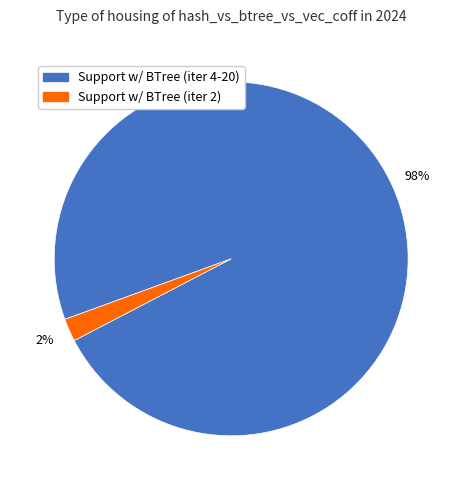

Does any single category account for the majority?

Yes